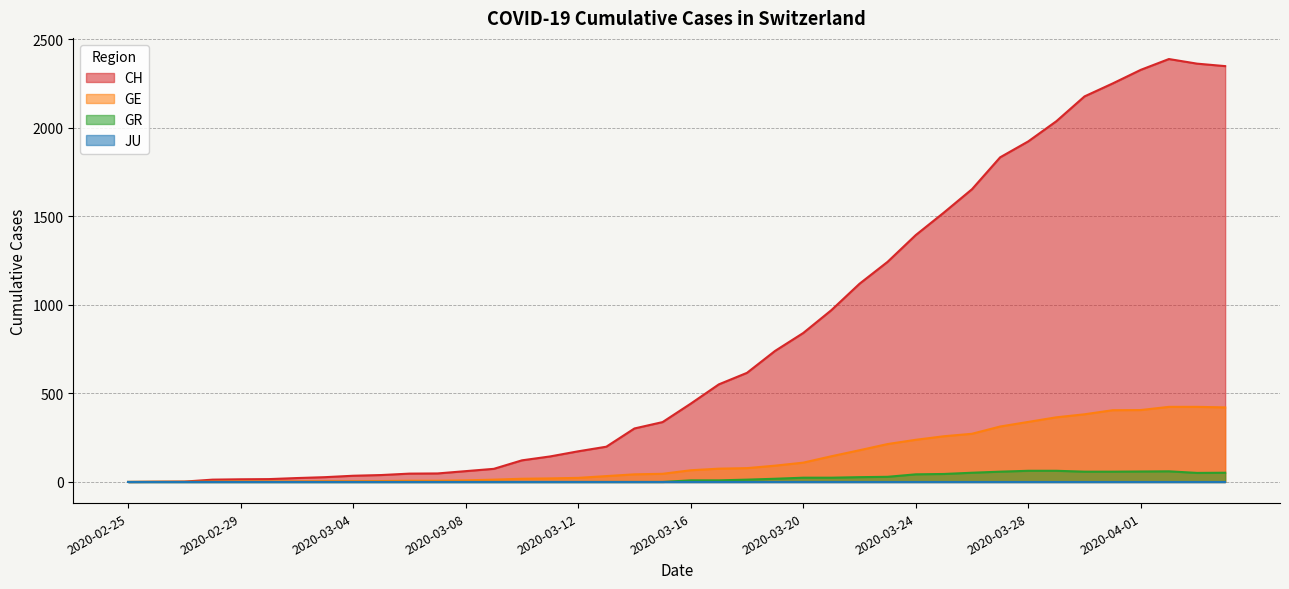

At which category is the sum across all series the highest?

2020-04-02